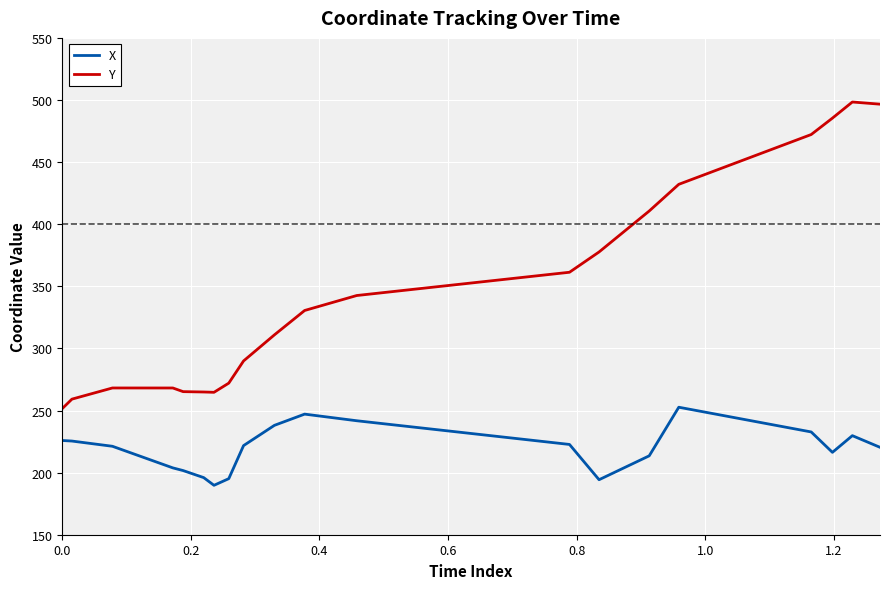

What is the difference between the maximum and minimum values in the Y series?

246.8